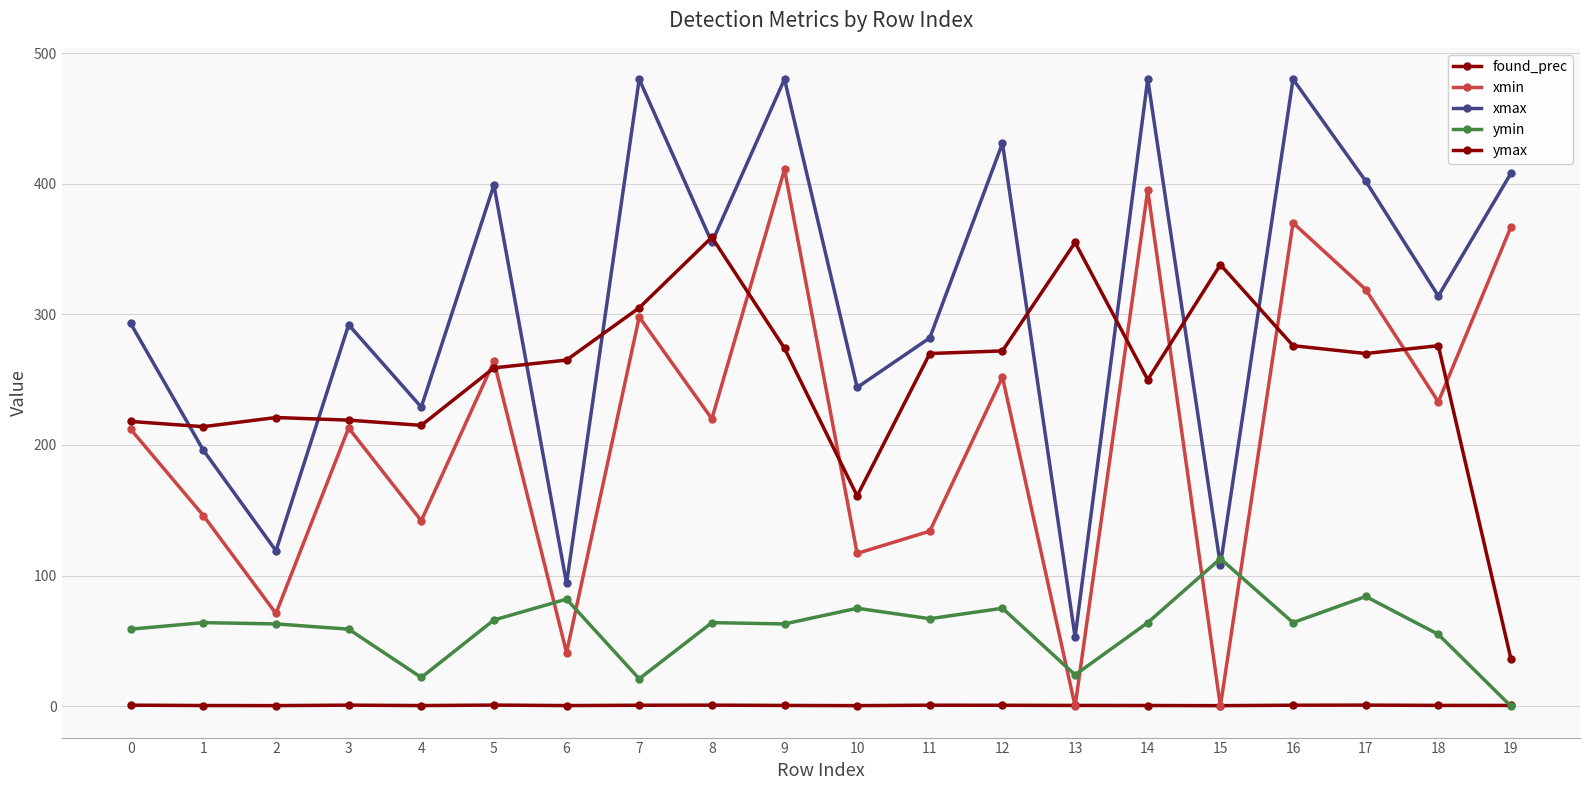

How many lines are shown in the chart?

5